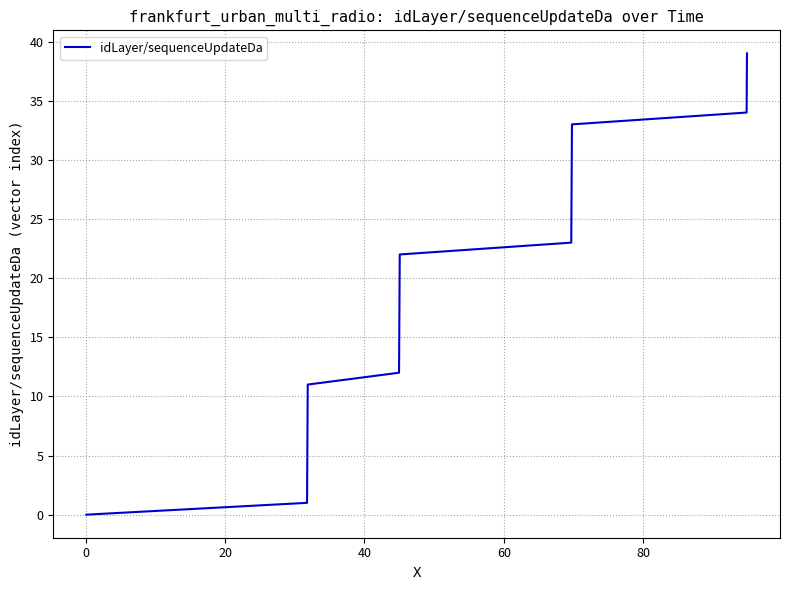

What is the greatest value displayed?

39